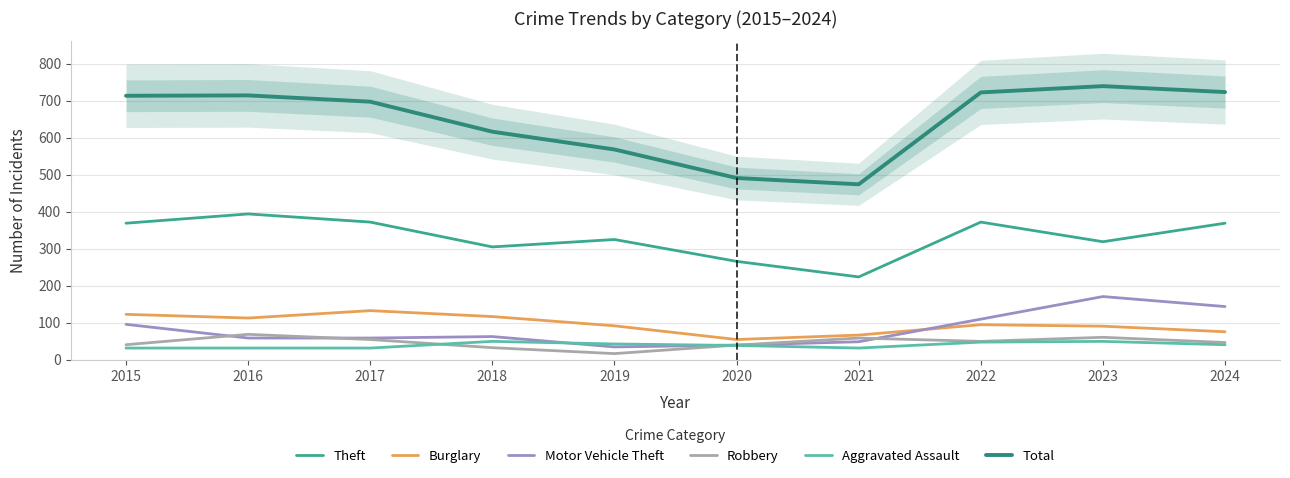

Which series has the largest range (max minus min)?

Total